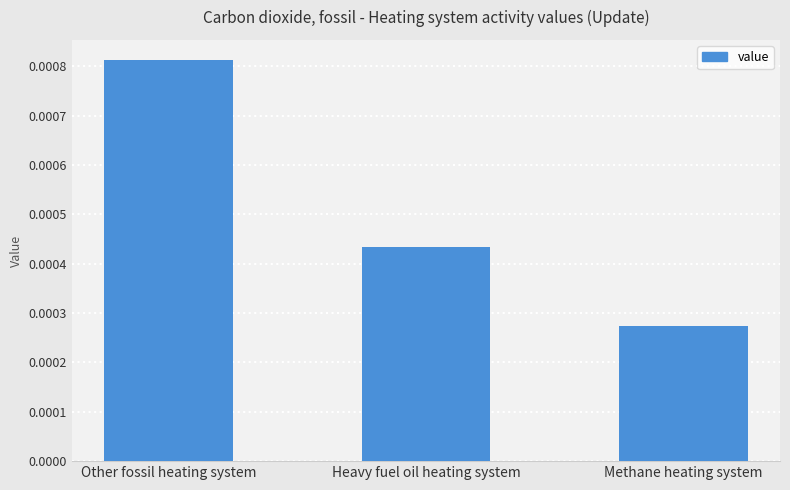

Between Other fossil heating system and Heavy fuel oil heating system, which is larger?

Other fossil heating system